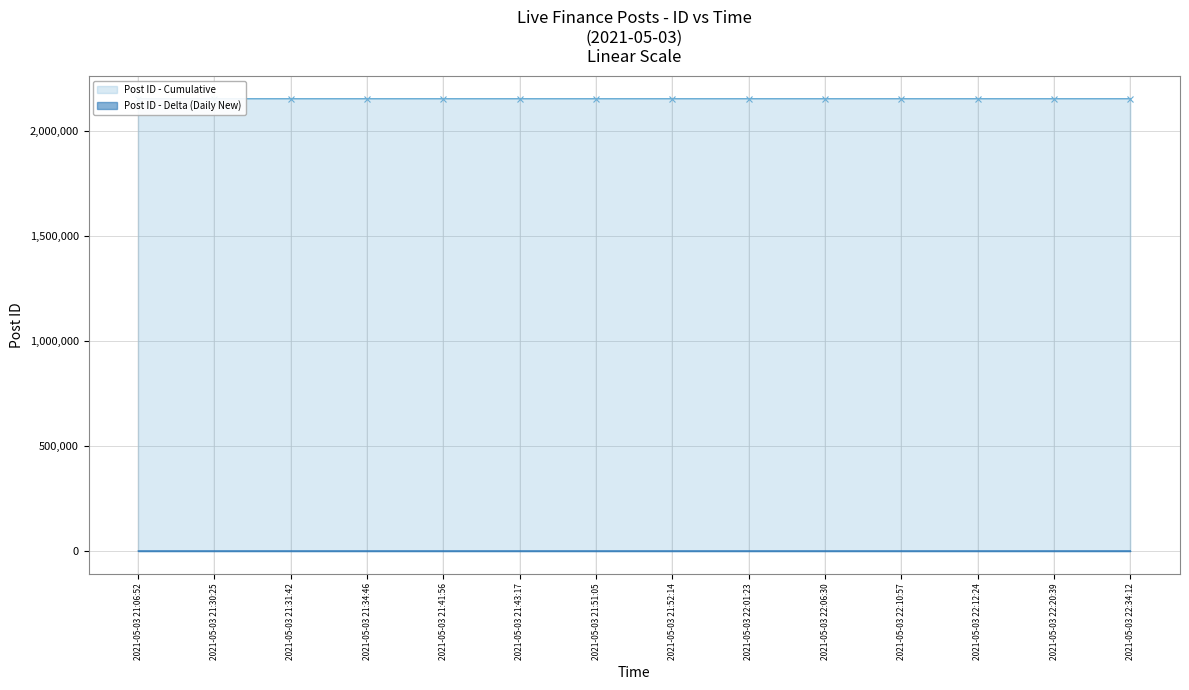

What is the difference between the maximum and minimum values in the Post ID - Delta (Daily New) series?

13